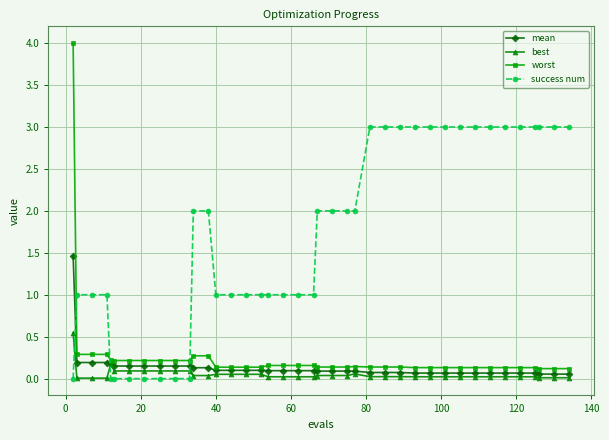

Which series has the largest total across all categories?

success num